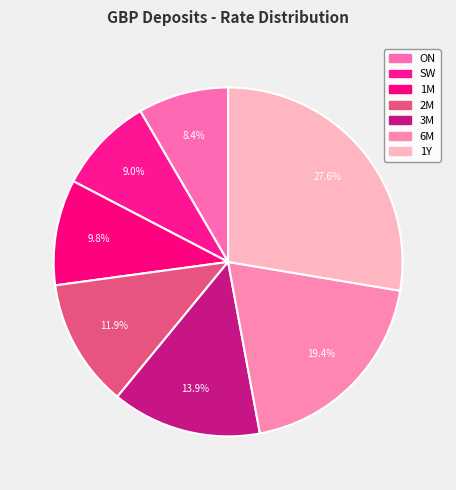

Count the number of slices in the pie.

7